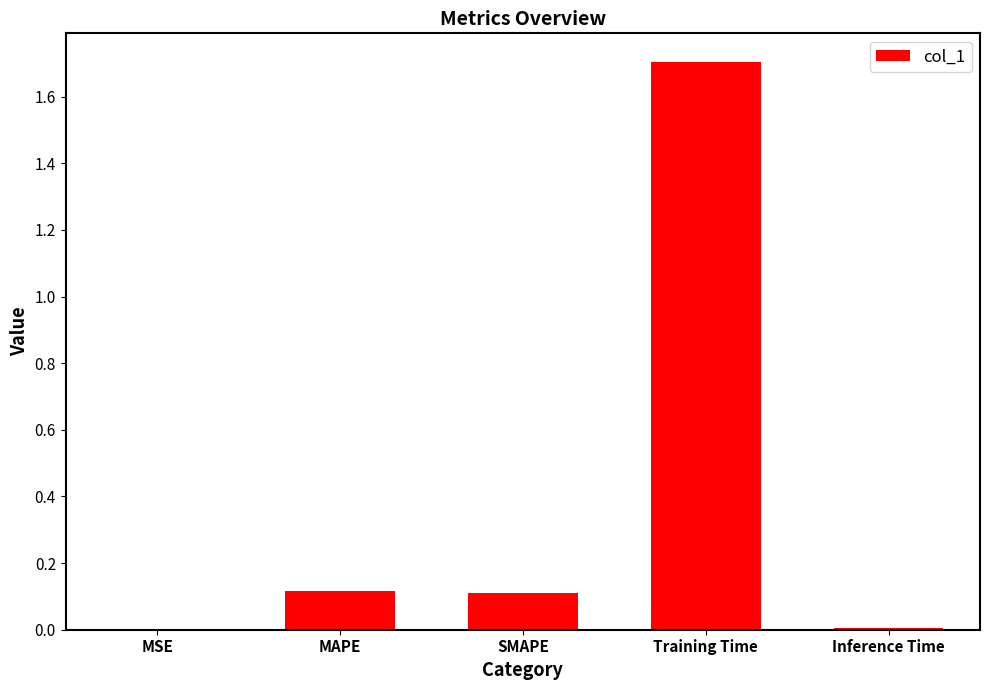

Count the number of categories in the chart.

5